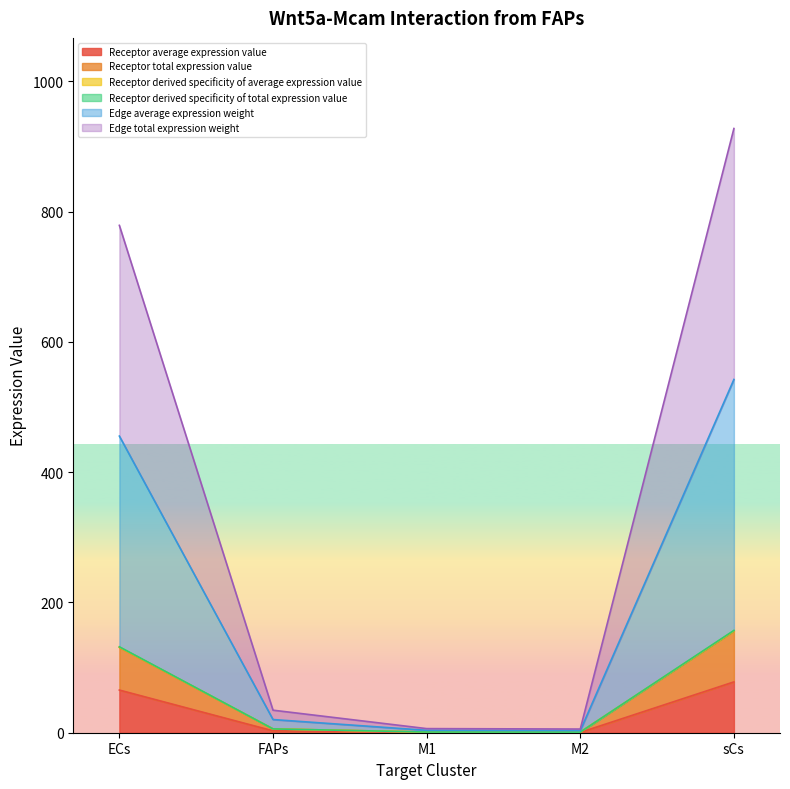

What is the total value across all series at ECs?

1694.1